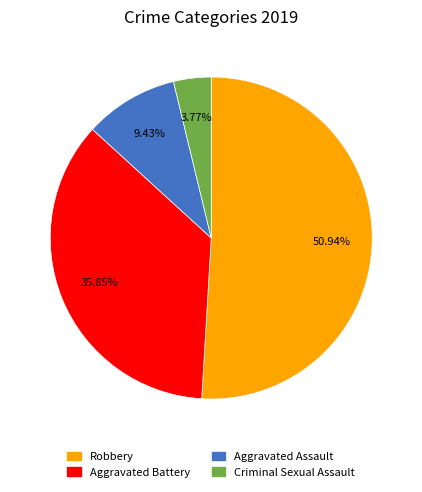

Which slice is the largest?

Robbery